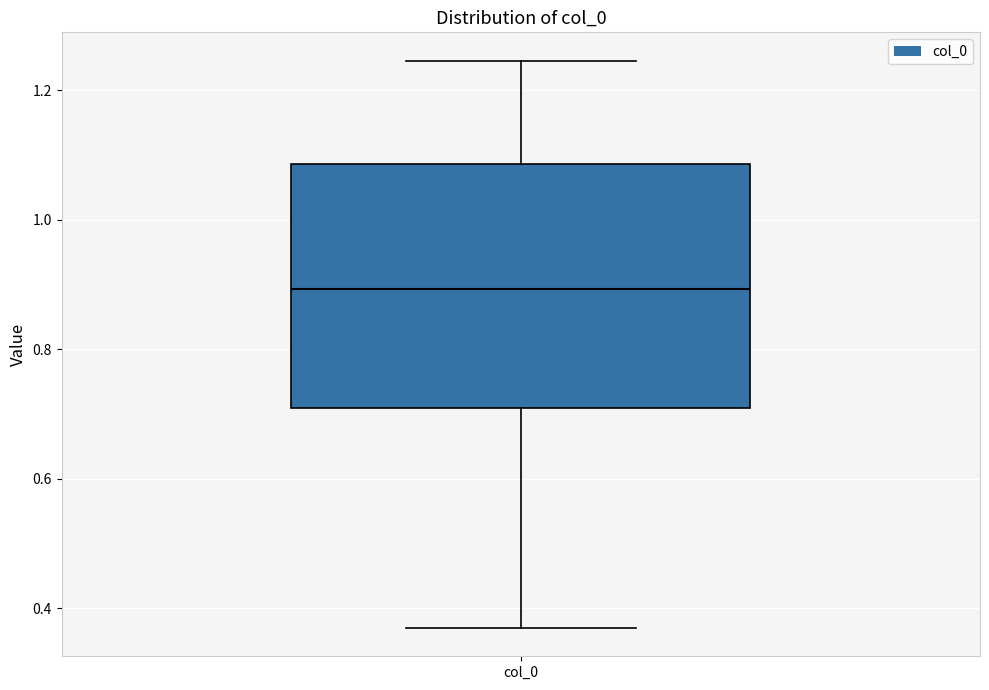

Transcribe this box plot: give where the median line is, the range the box spans, and where the two whiskers end, as read against the y-axis. The values are not printed on the chart, so give them approximately, as read against the axis.

median 0.90, box 0.70 to 1.08, whiskers 0.36 to 1.24